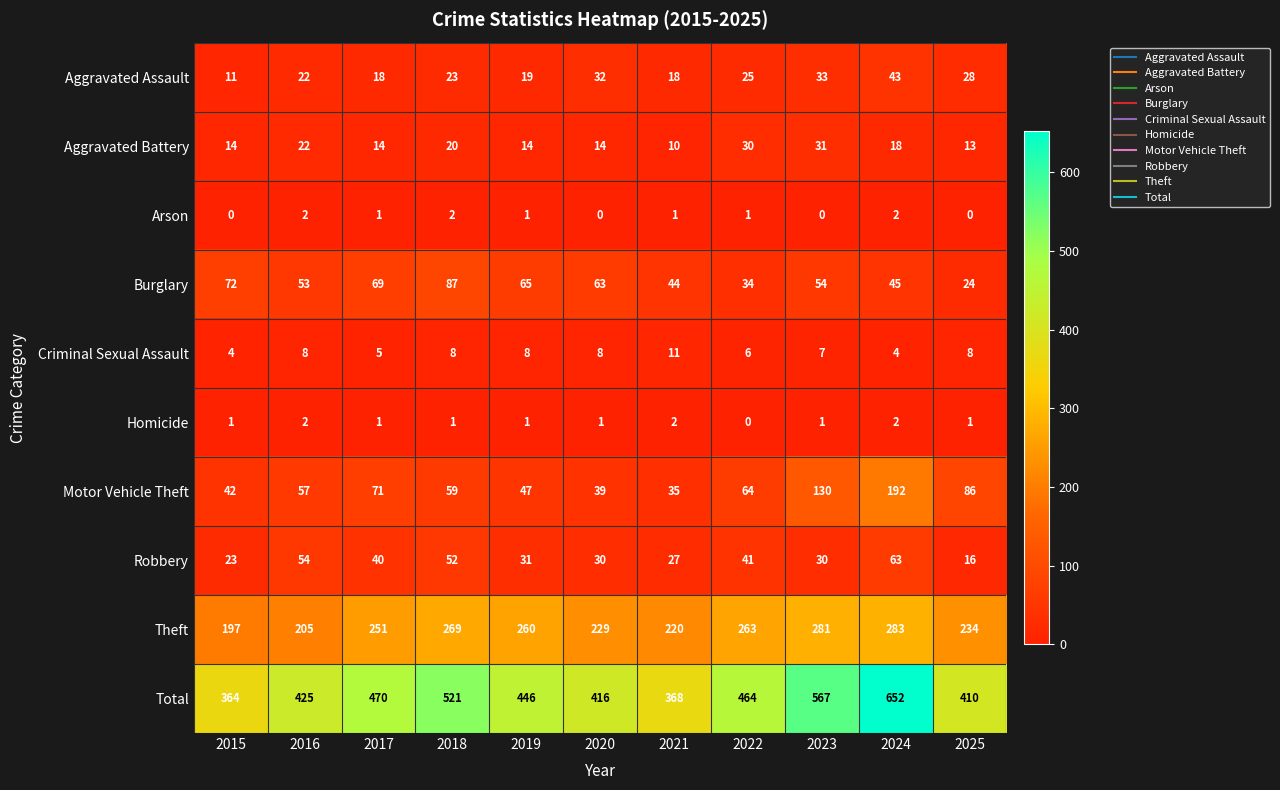

Count the number of data series in this chart.

10